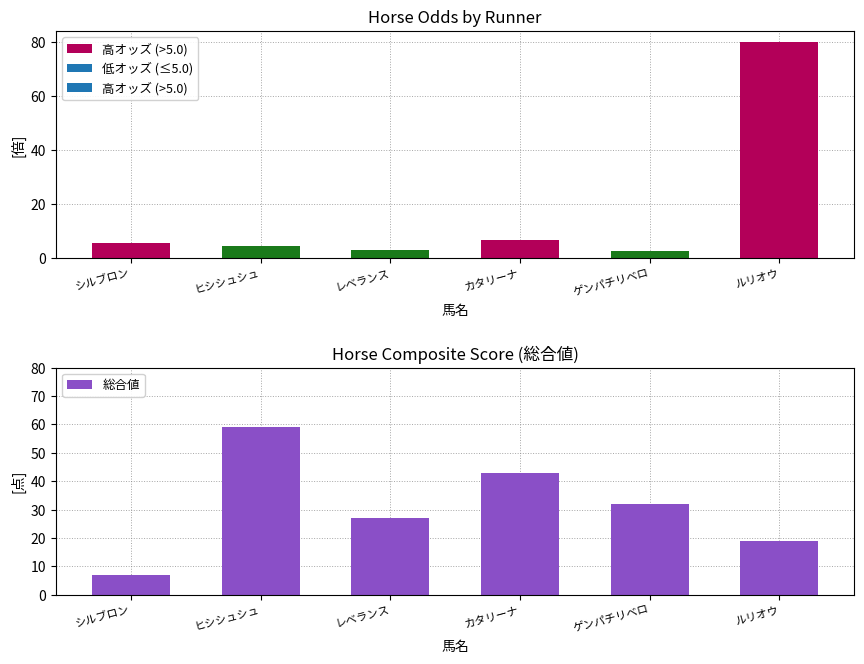

At which category does the chart reach its peak across all series?

ヒシシュシュ